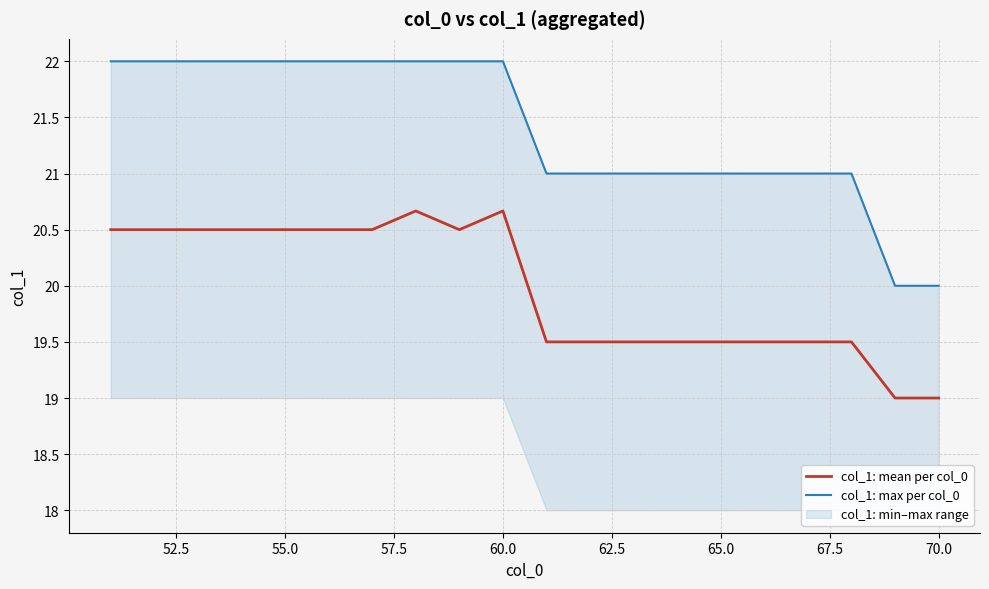

True or false: col_1: max per col_0 and col_1: mean per col_0 cross at least once.

False